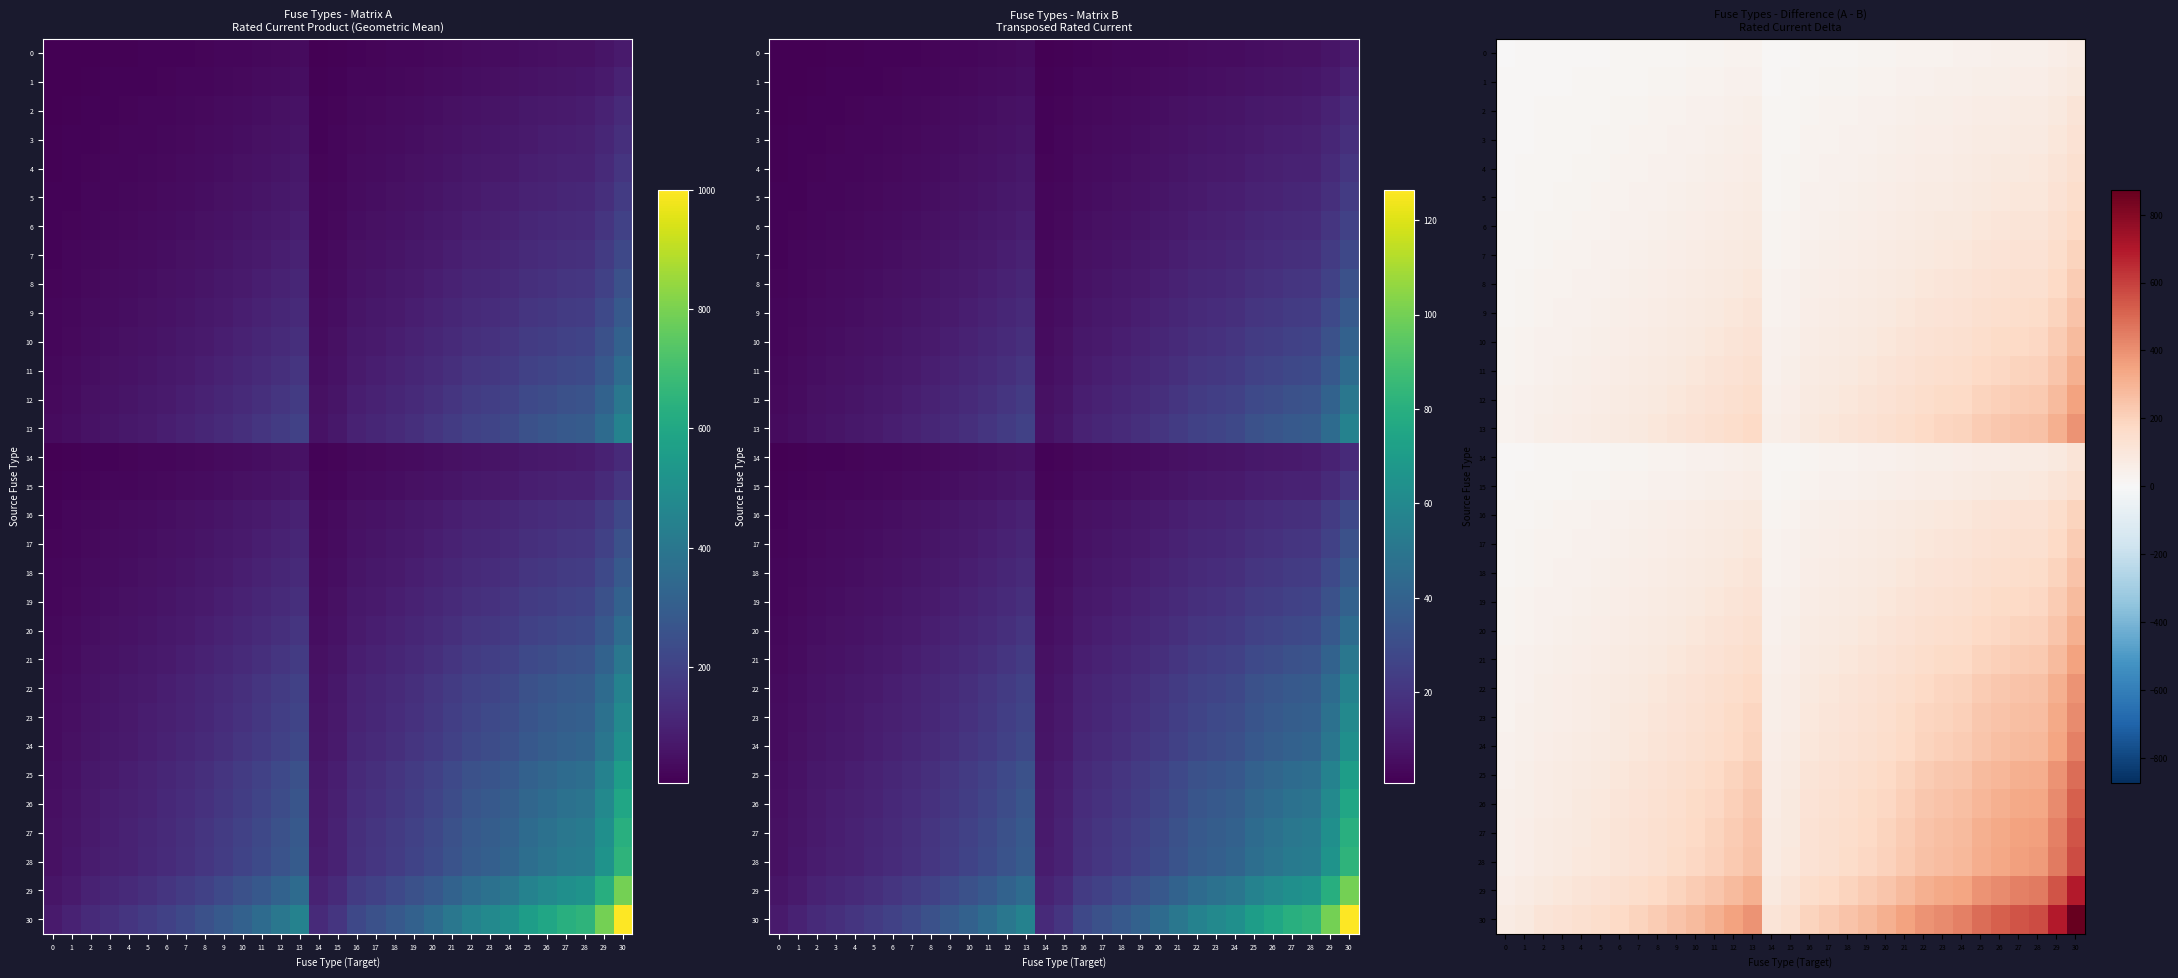

What value does the 6 series have at 29?

138.7